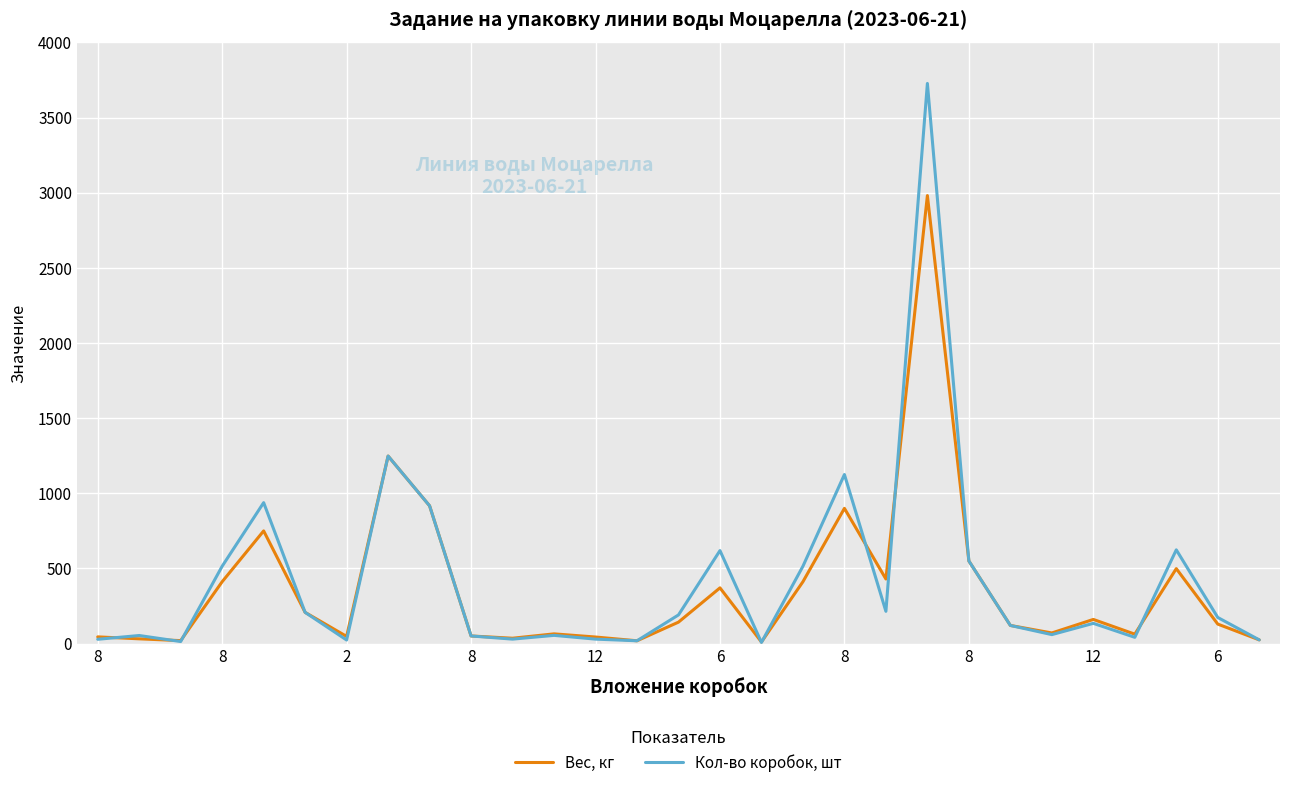

List the series in order of their peak value, lowest first.

Вес, кг, Кол-во коробок, шт